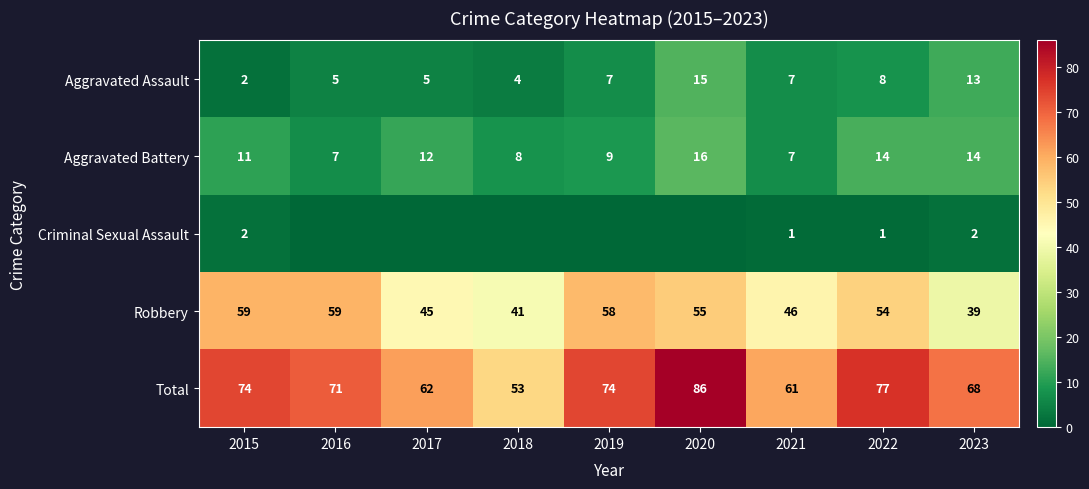

Is it true that Aggravated Battery equals 7 at 2015?

False